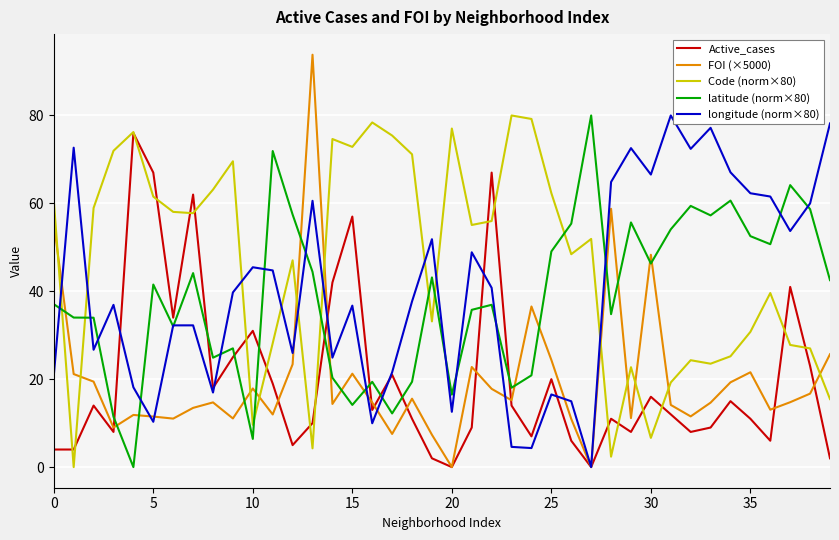

Which series has the largest total across all categories?

Code (norm×80)